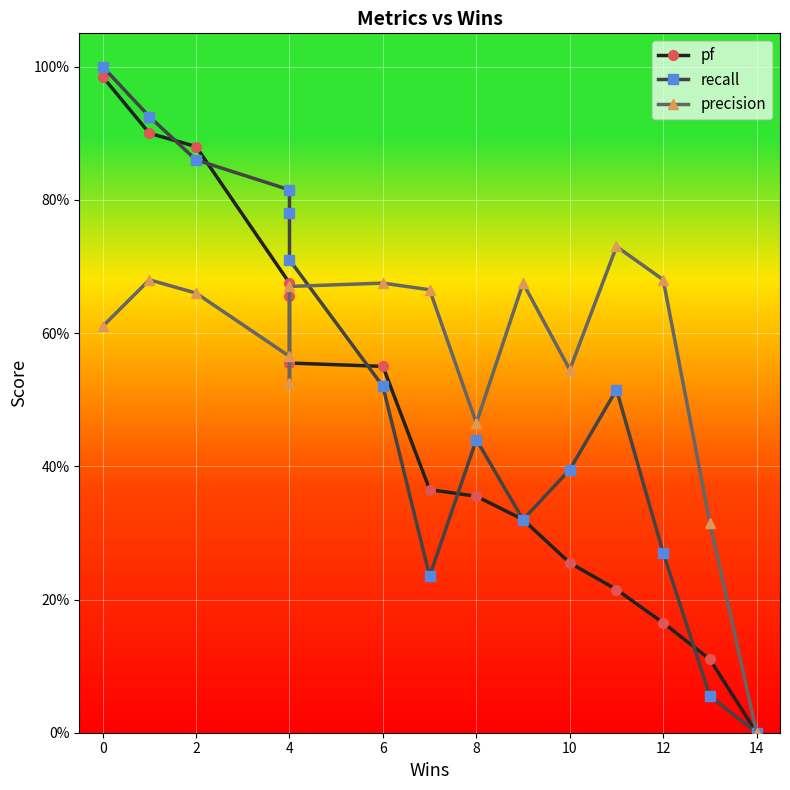

Is it true that pf equals 0.4 at 2?

False